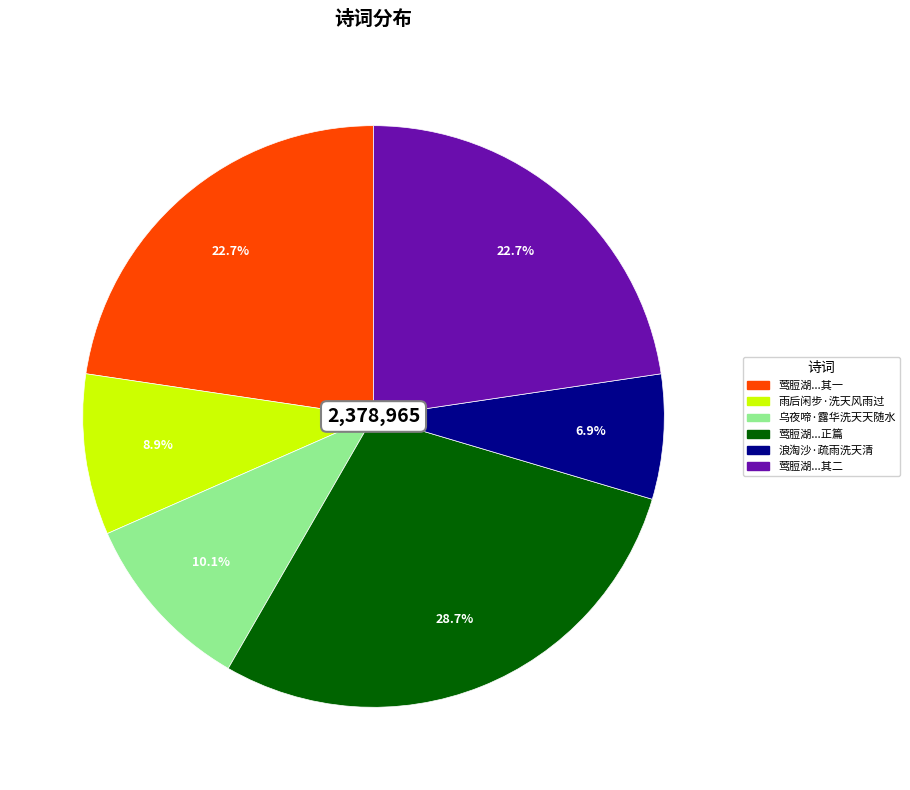

Between 乌夜啼·露华洗天天随水 and 莺脰湖...正篇, which is larger?

莺脰湖...正篇